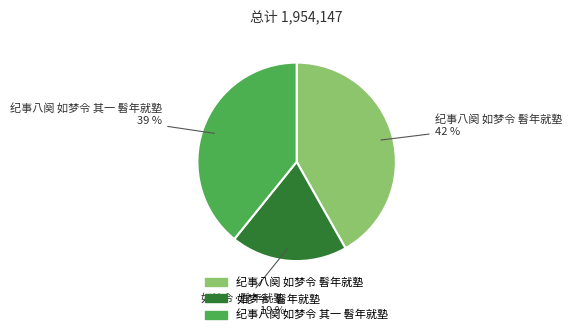

Approximately how many times larger is the value at 纪事八阕 如梦令 髫年就塾 compared to 如梦令·髫年就塾?

2.2